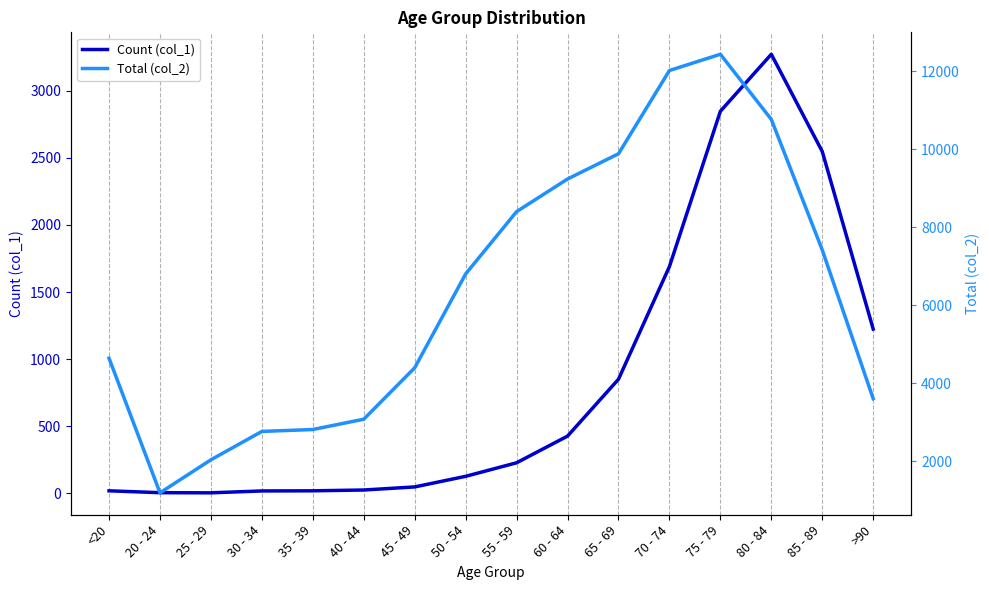

How many data points in Count (col_1) are less than 227?

8